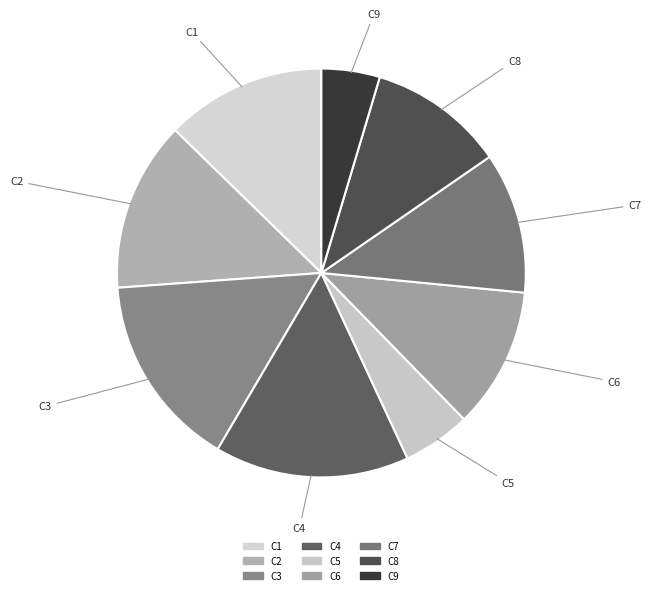

Combined, do C9 and C5 account for over 50%?

No